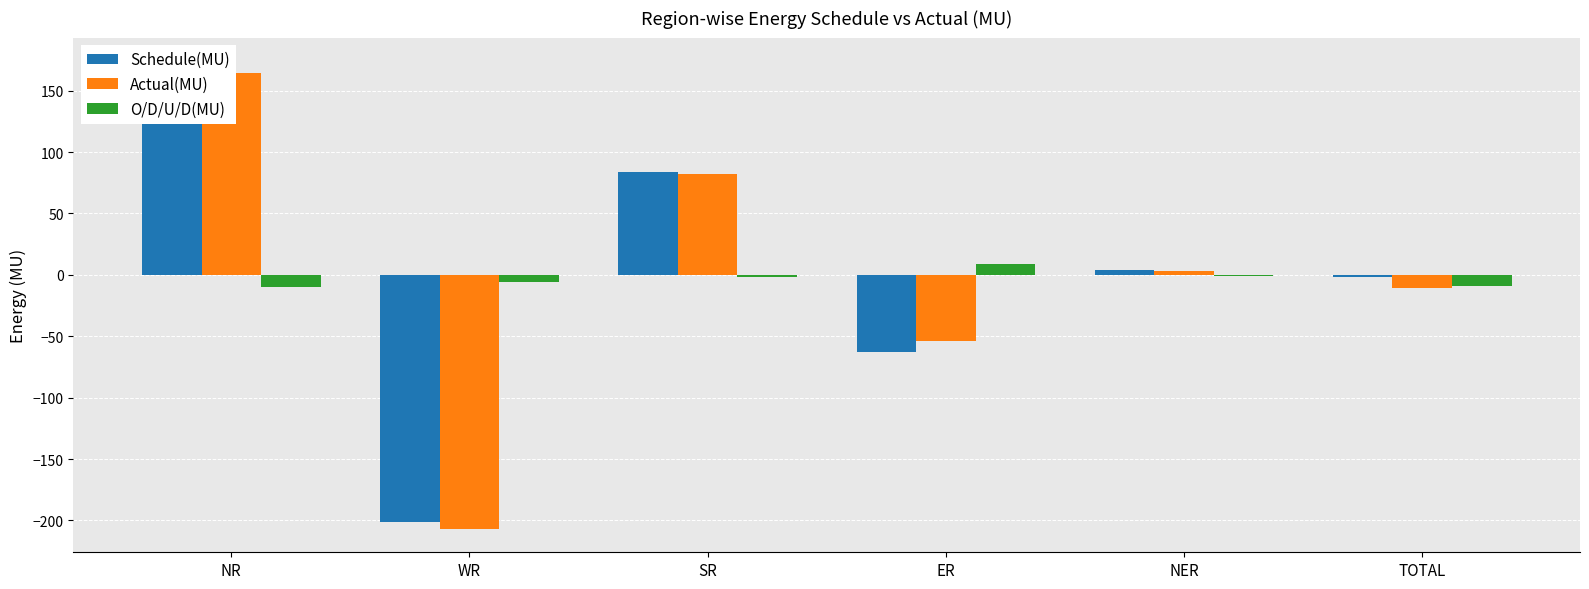

How many groups of bars are there?

6